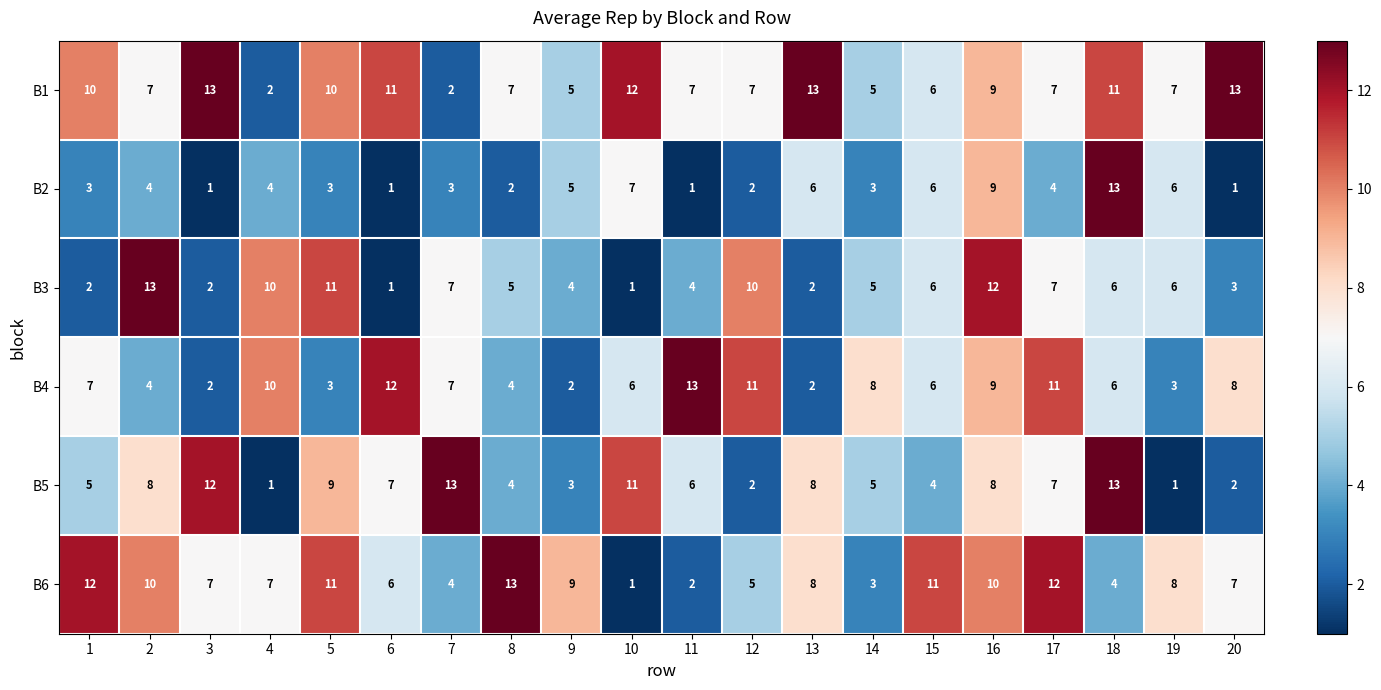

What is the spread (max minus min) of values at 7?

11